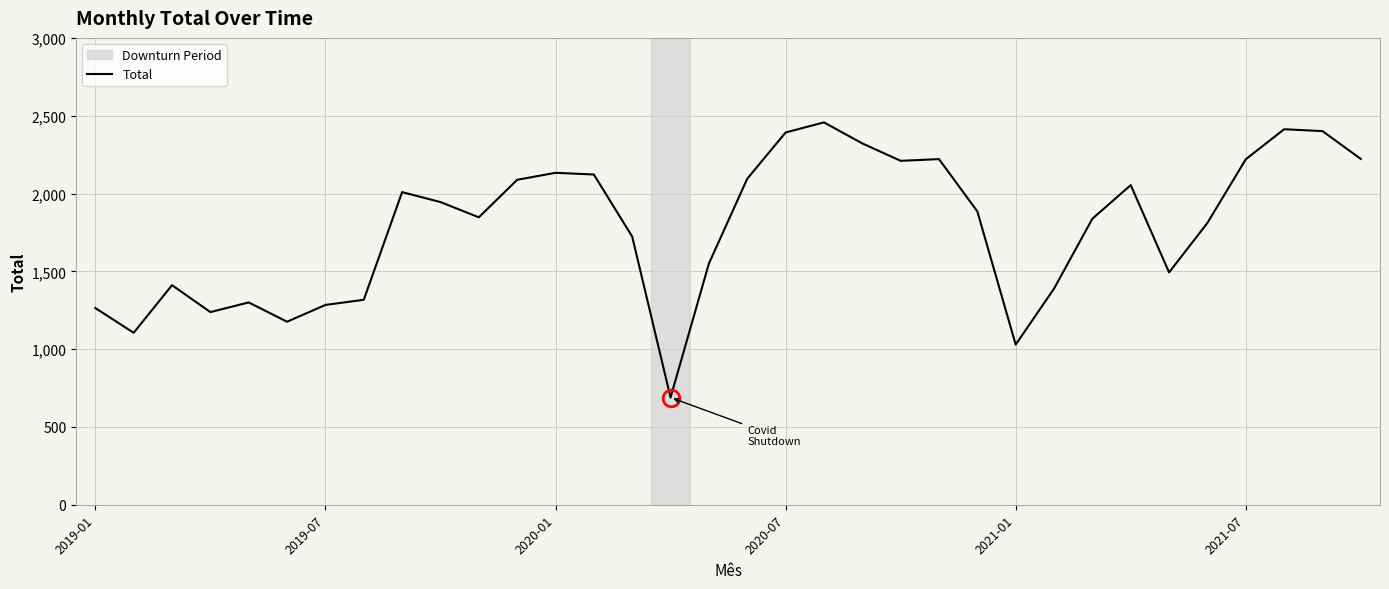

What is the difference between the maximum and minimum values?

1768